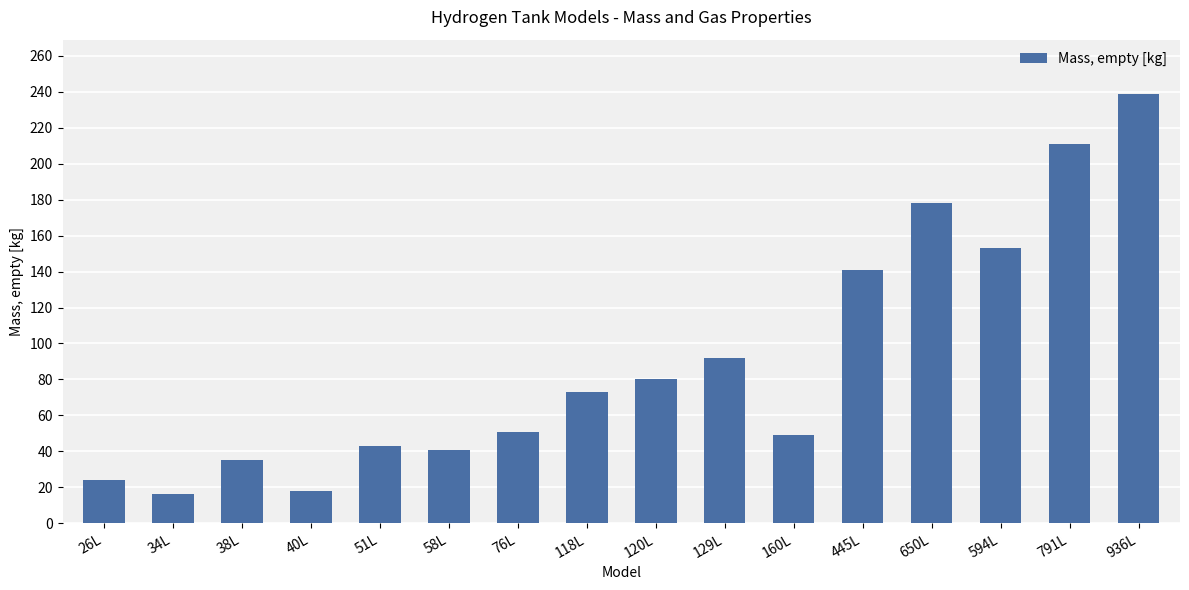

What is the greatest value displayed?

239